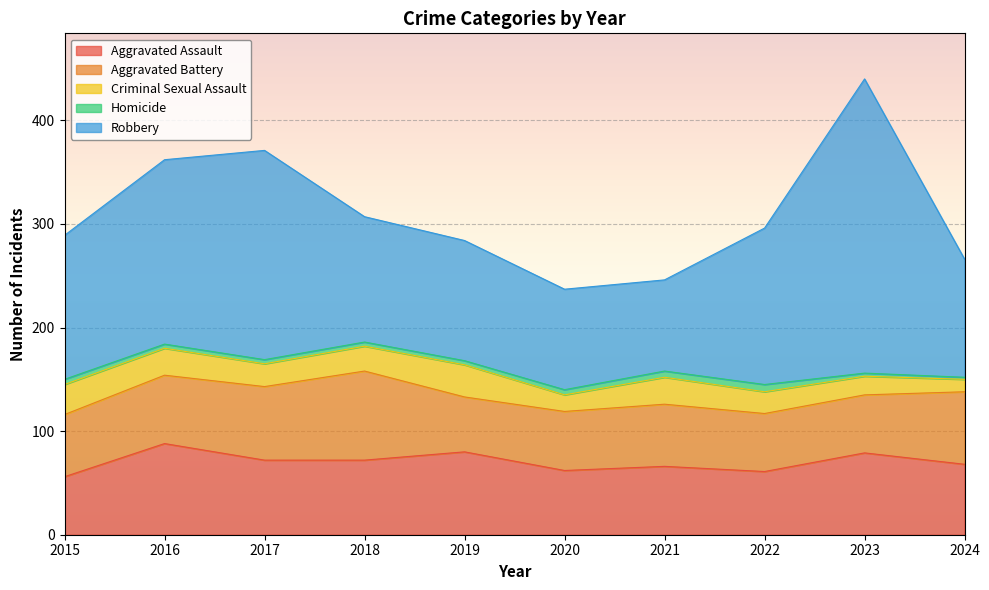

Which series has the largest range (max minus min)?

Robbery